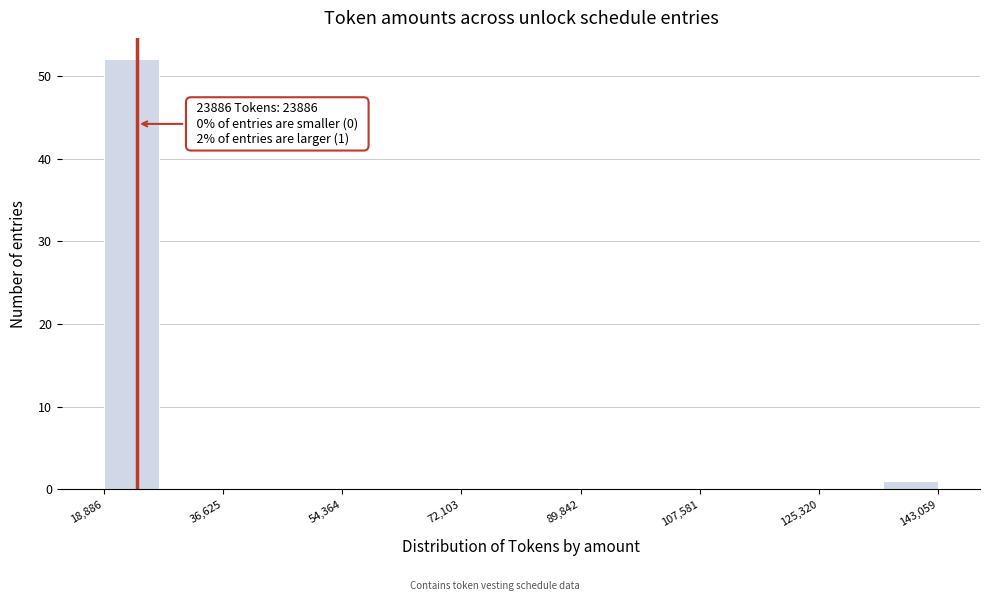

Which range on the x-axis has the tallest bar?

18000 to 28000